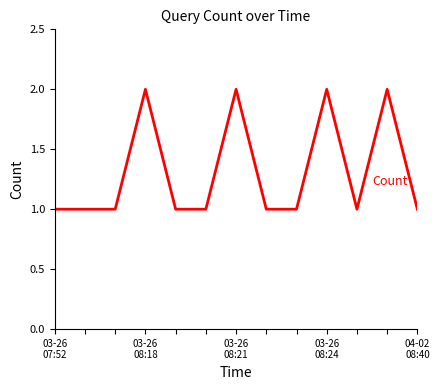

Is this an area chart (filled region under the line)?

No